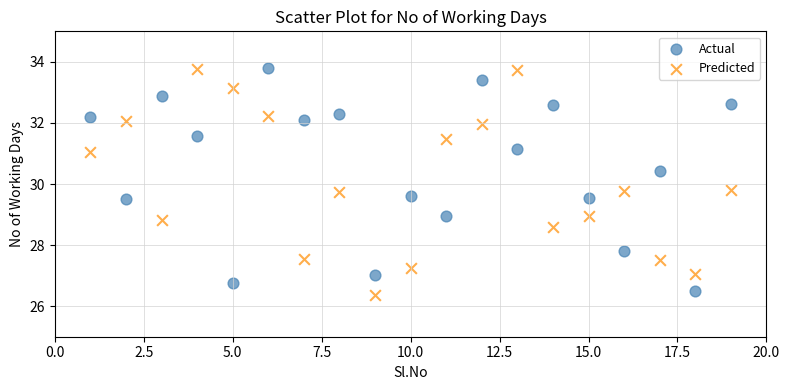

Across all data points, what is the range of X values (max minus min)?

18.0